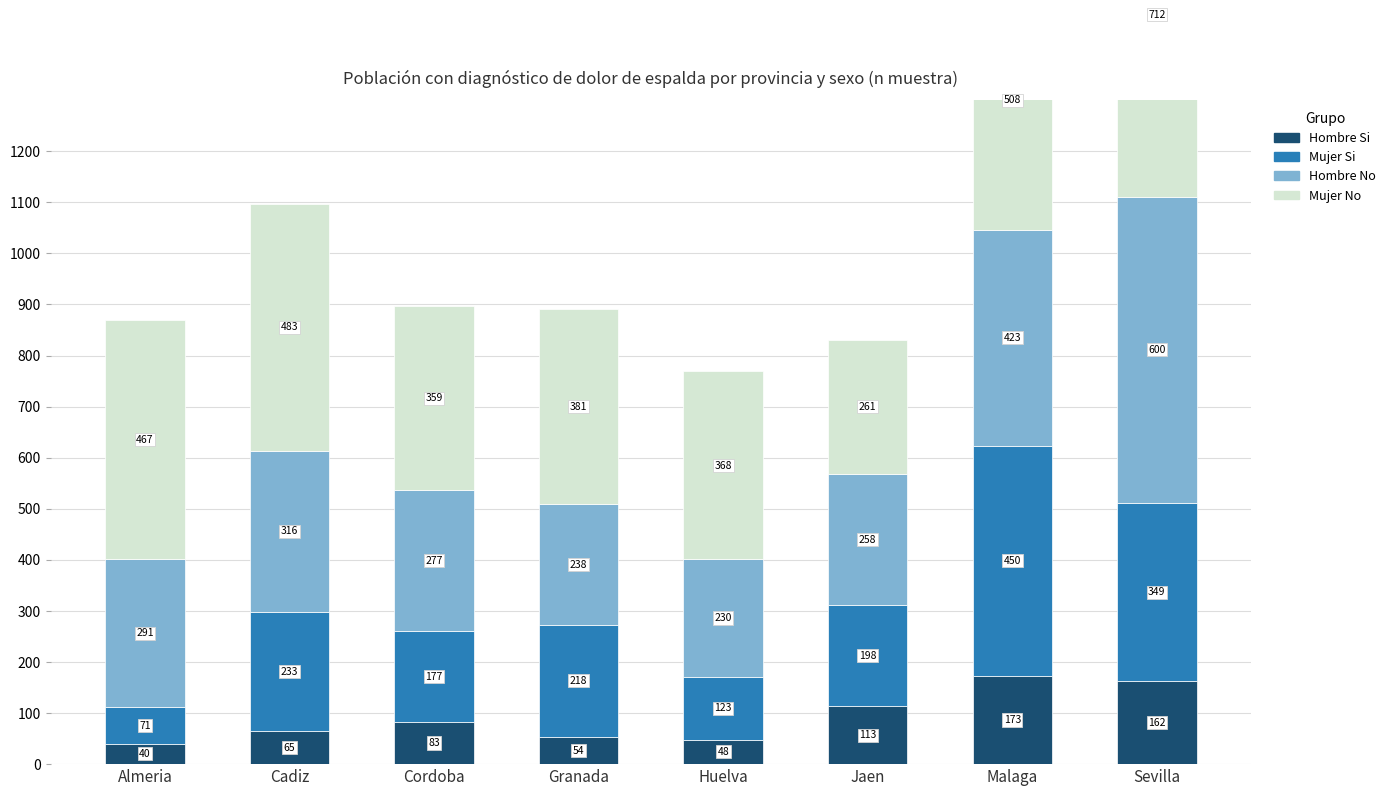

Between Granada and Almeria, which is larger?

Granada